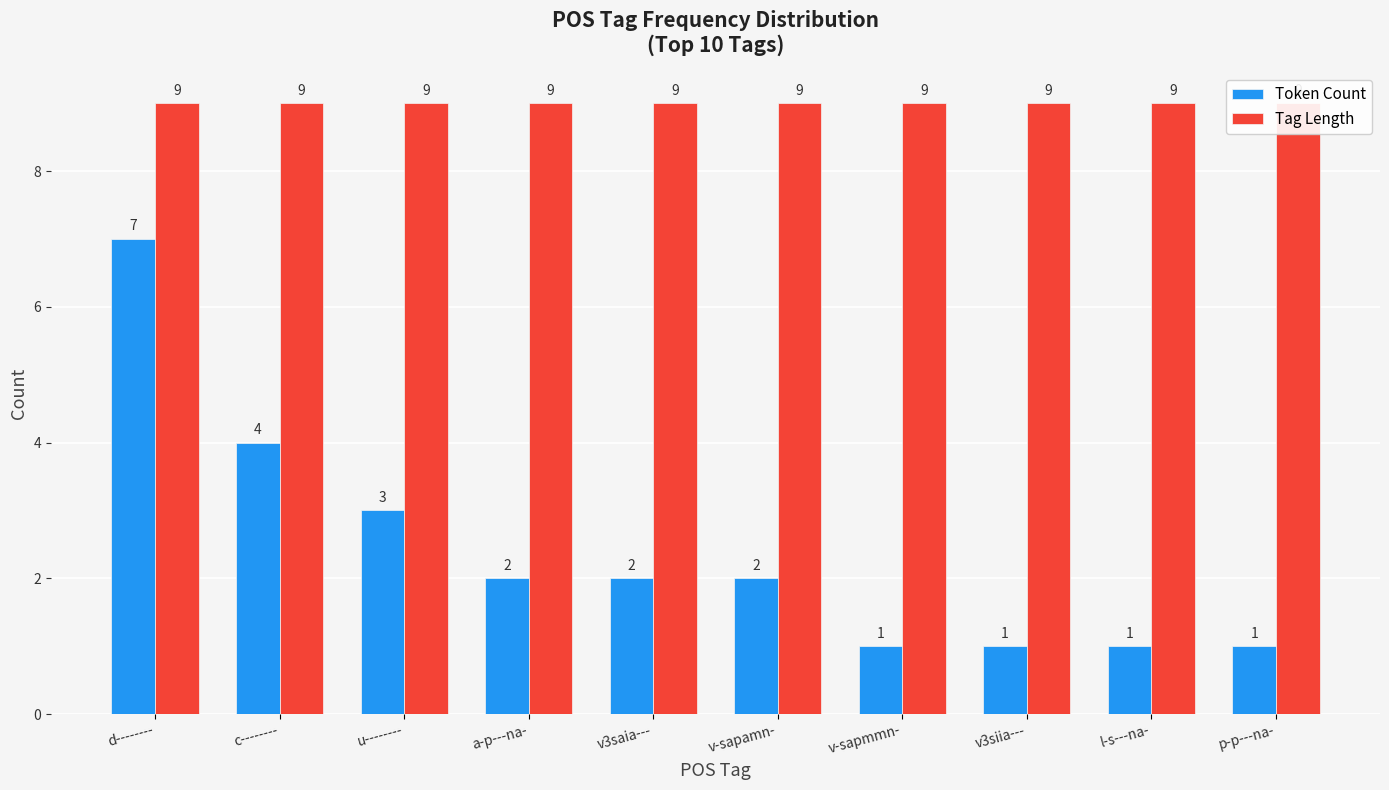

What is the value of the Tag Length bar at the 9th from the left?

9